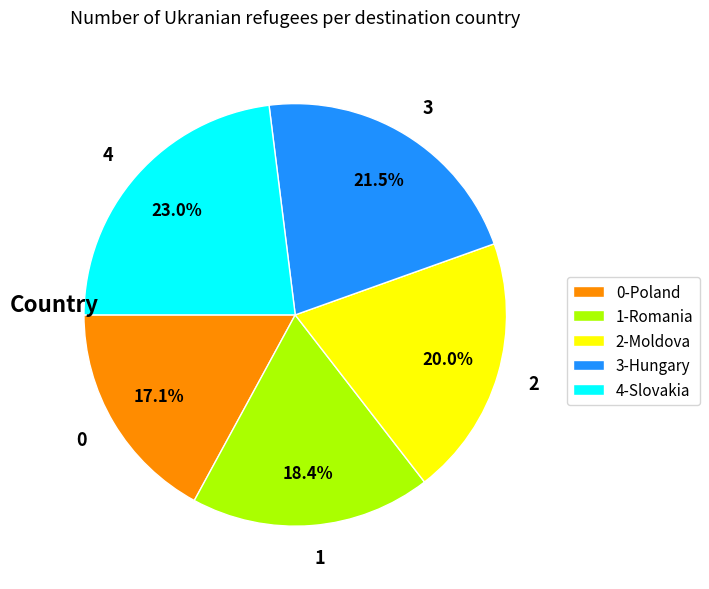

Is it true that 2 is 28% of the pie?

False